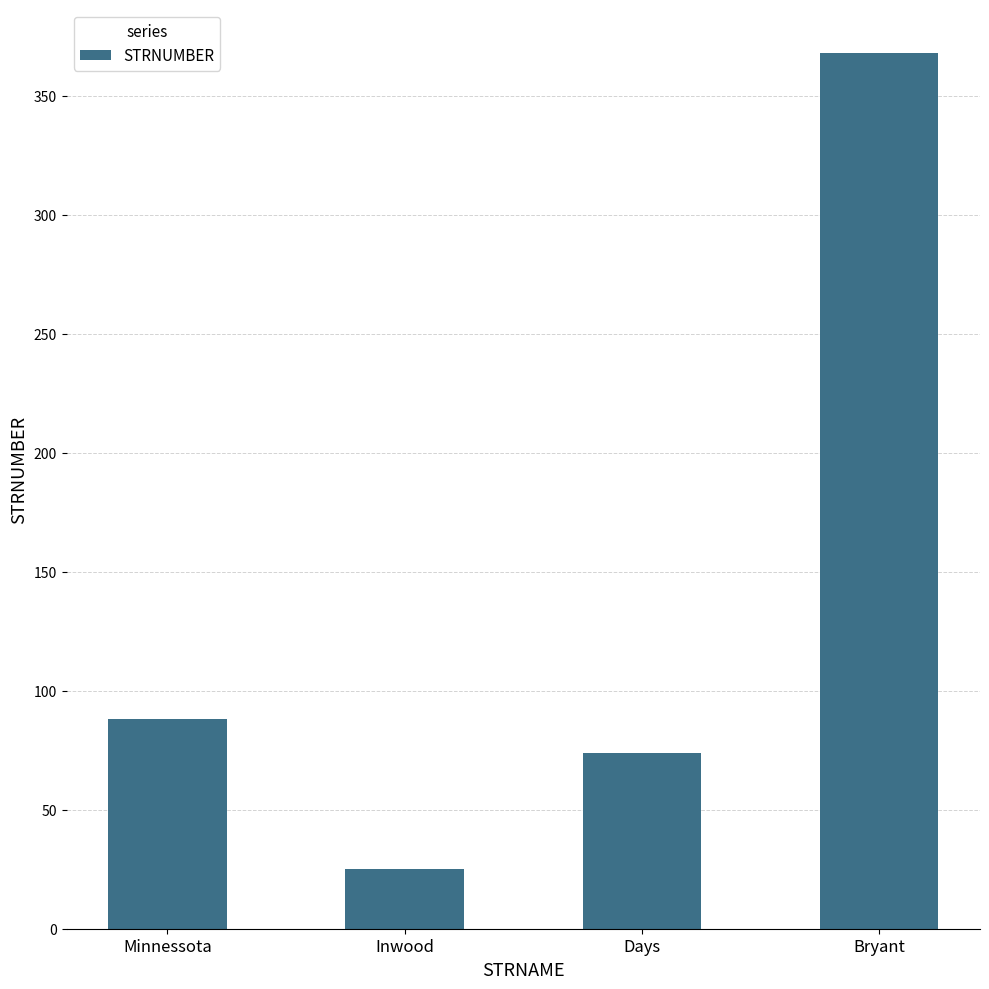

List the labels in order of value, smallest first.

Inwood, Days, Minnessota, Bryant